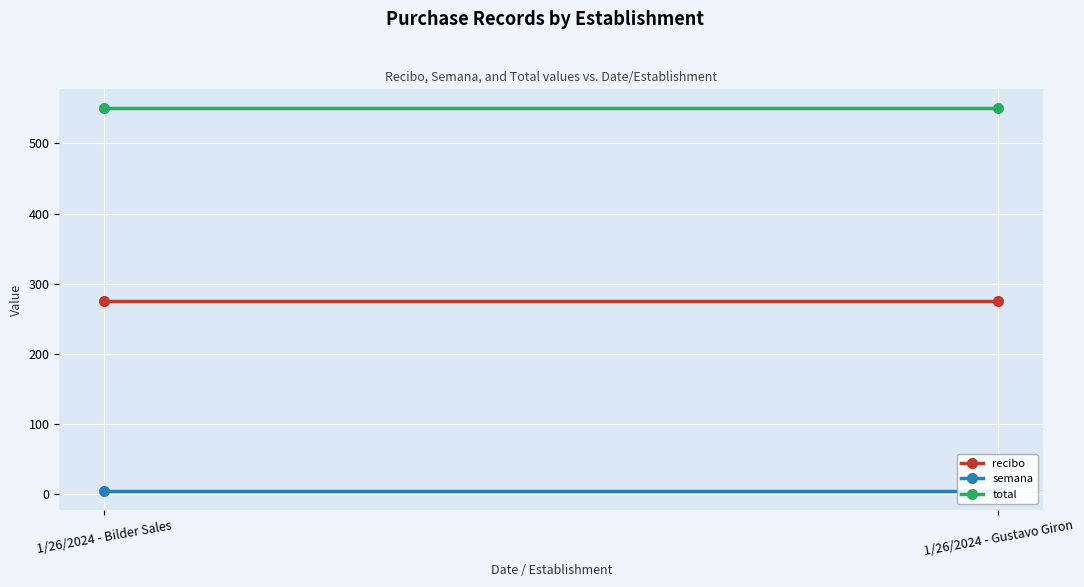

At which label is recibo closest to 275?

1/26/2024 - Bilder Sales